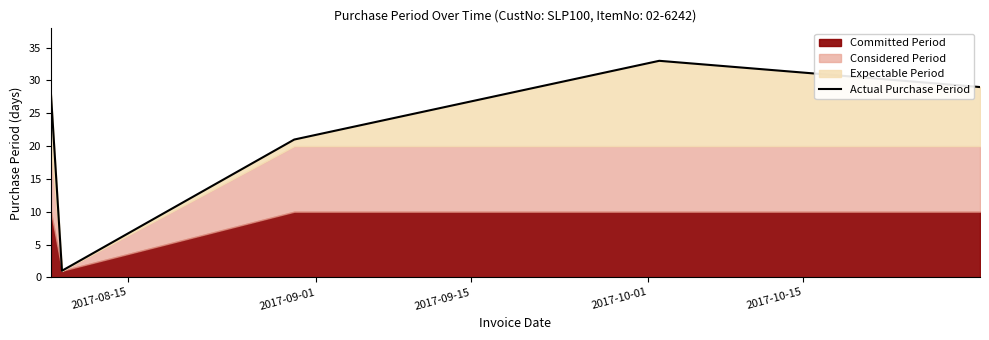

How many values are below 28?

2